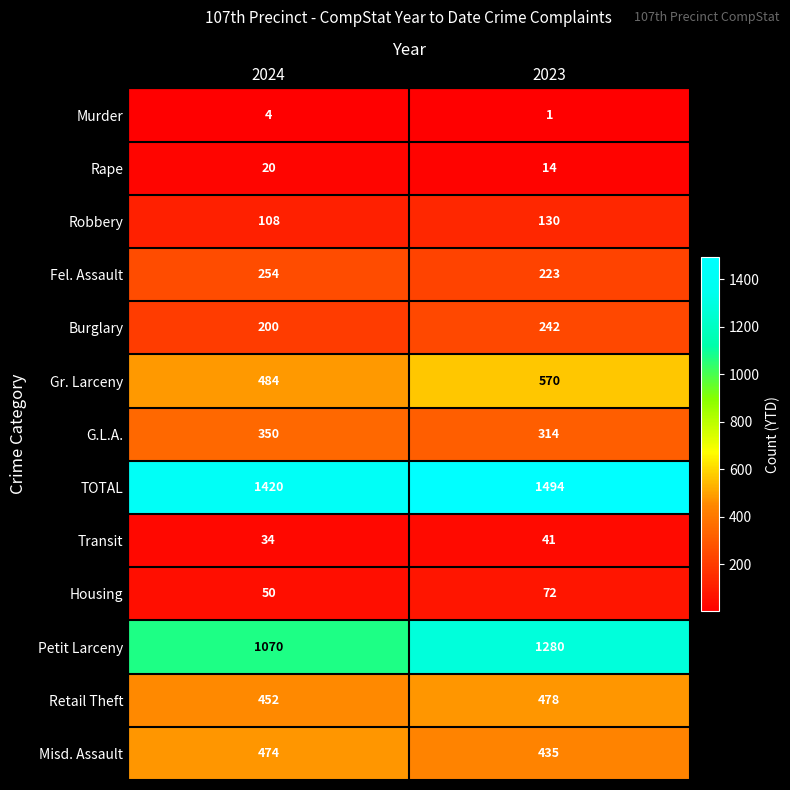

Which category has the lowest value in the Murder series?

2023